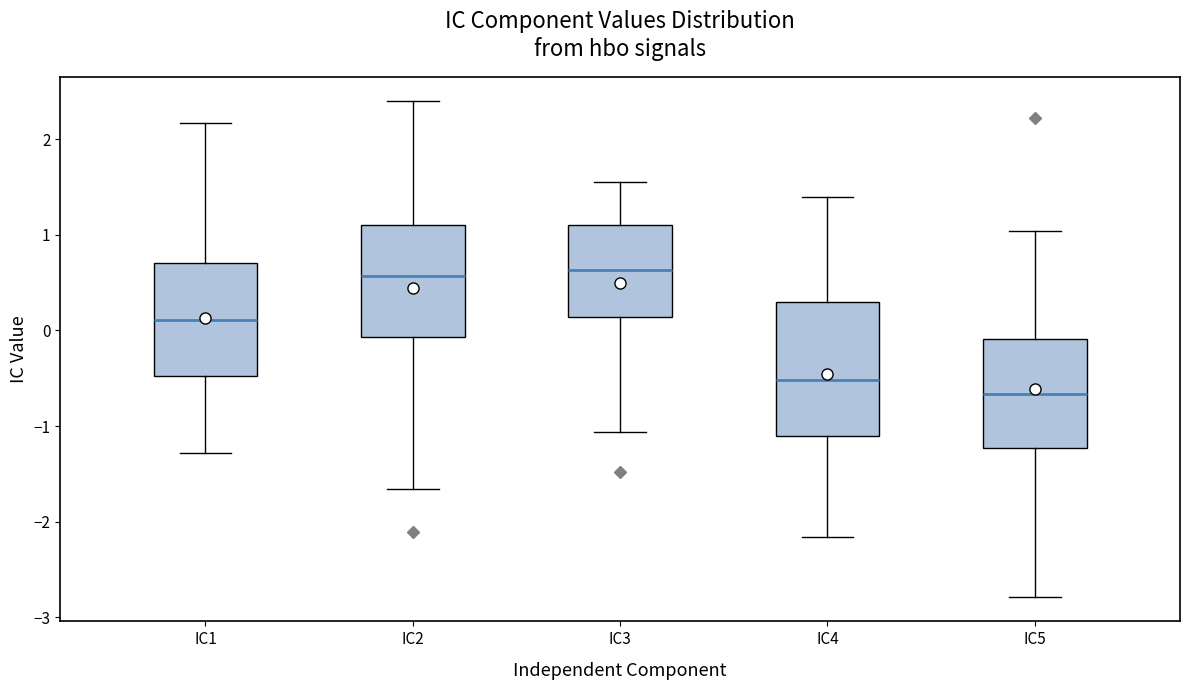

Comparing the boxes themselves (not the whiskers), which one is the tallest?

IC4